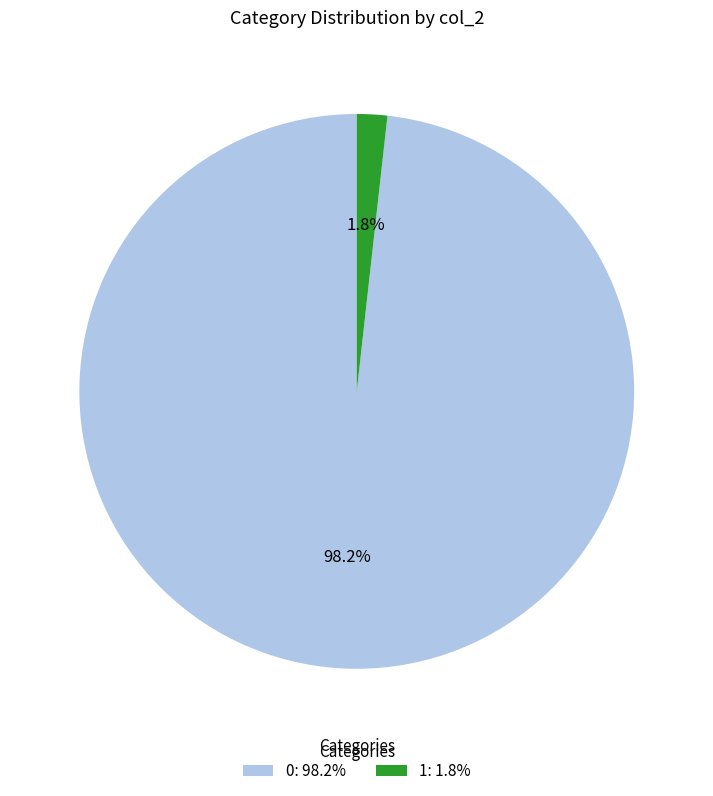

To the nearest percent, what portion does 0 represent?

98%